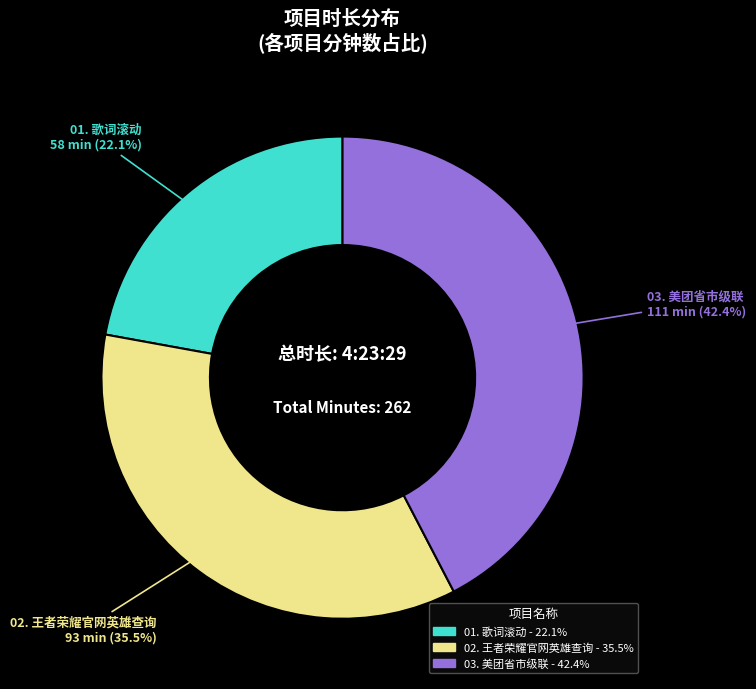

Is it true that 02. 王者荣耀官网英雄查询 is 49% of the pie?

False